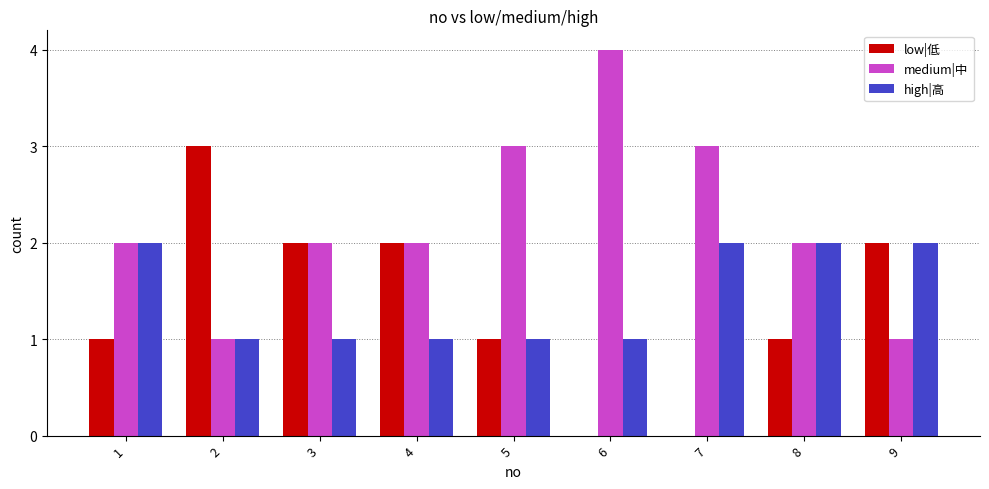

Which series has the largest total across all categories?

medium|中